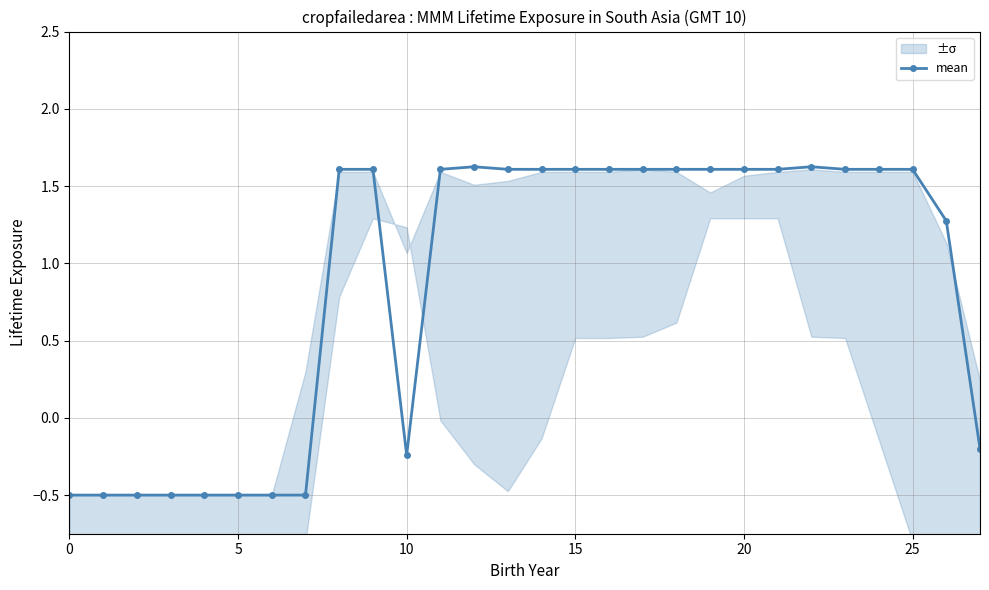

How many lines are shown in the chart?

1